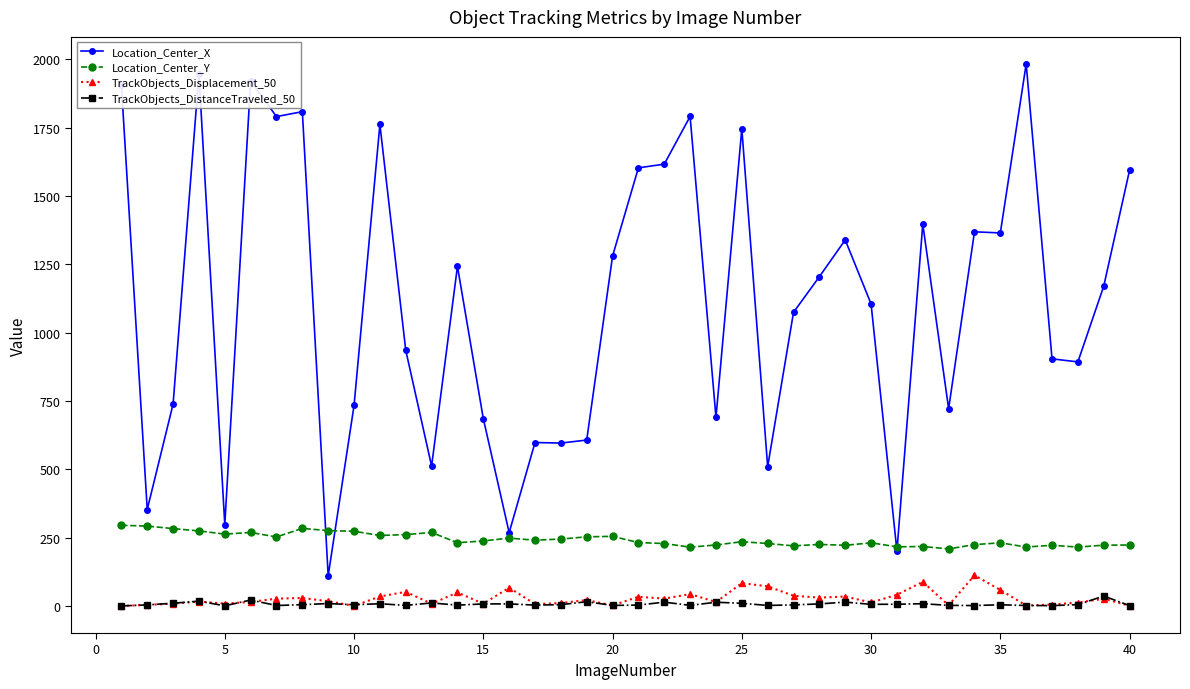

Which series has the widest spread of values?

Location_Center_X